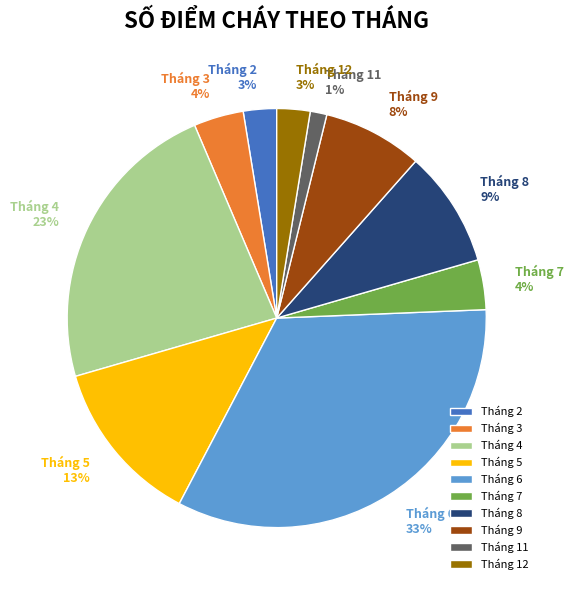

Is it true that Tháng 3 is 4% of the pie?

True